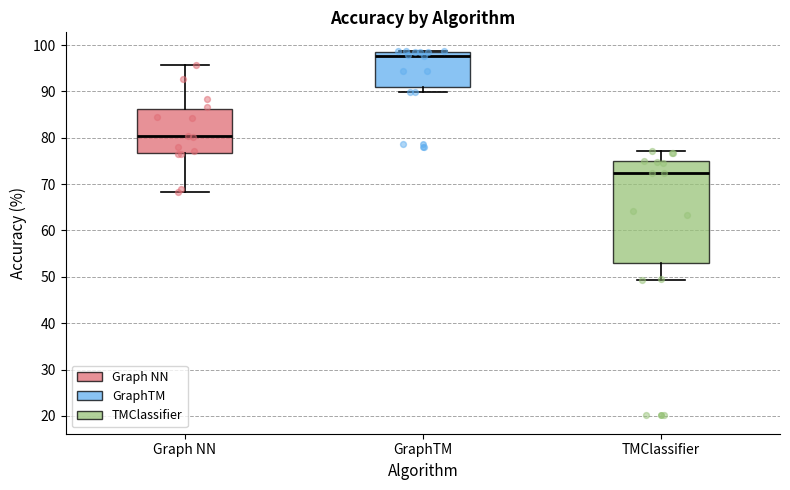

Reading left to right, read every box against the y-axis: the position of its median line, the range the box covers, and the ends of its whiskers. The values are not printed on the chart, so give them approximately, as read against the axis.

Graph NN: median 80, box 77 to 86, whiskers 68 to 96
GraphTM: median 98 (just below the box's upper edge), box 91 to 98, whiskers 90 to 99
TMClassifier: median 72, box 53 to 75, whiskers 49 to 77